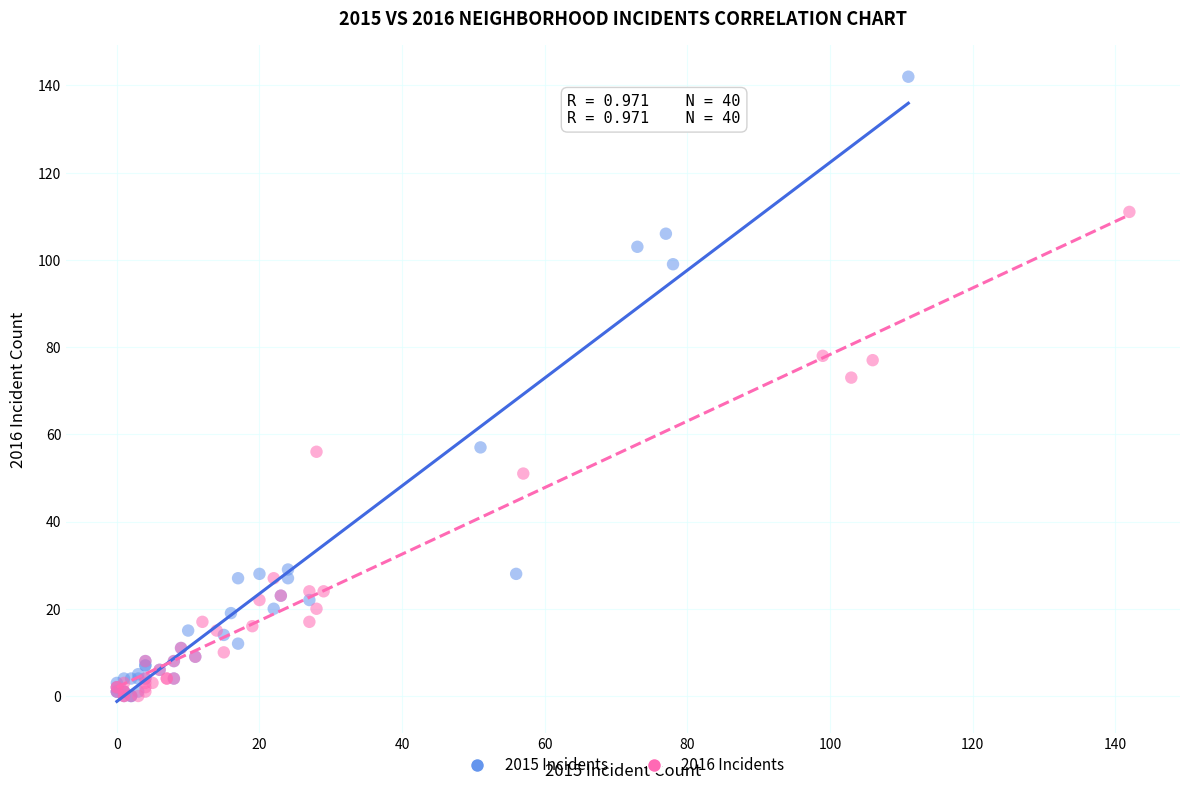

Which series has the widest spread of Y values?

2015 Incidents